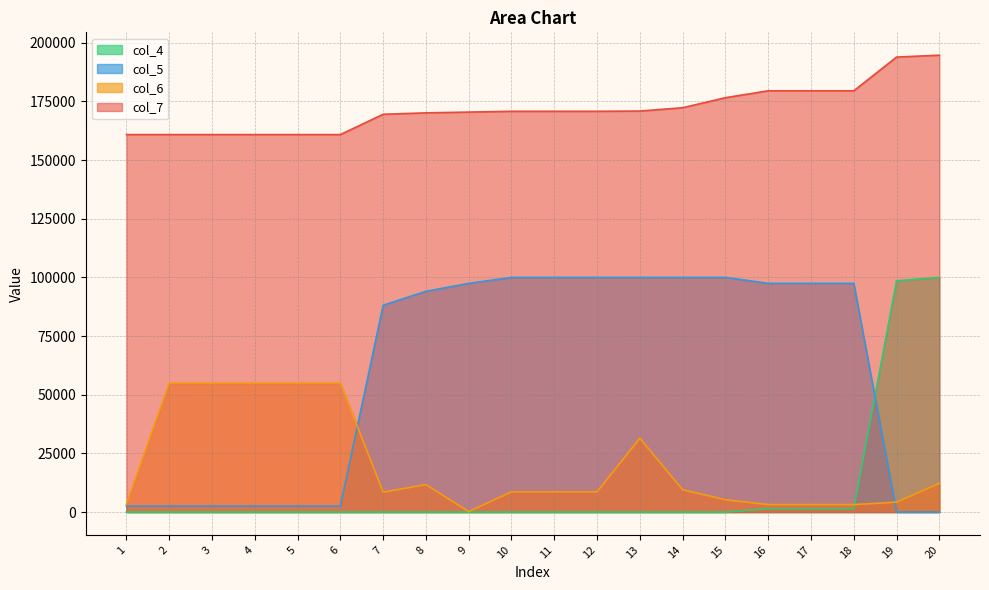

What is the maximum value shown in the chart?

194700.0